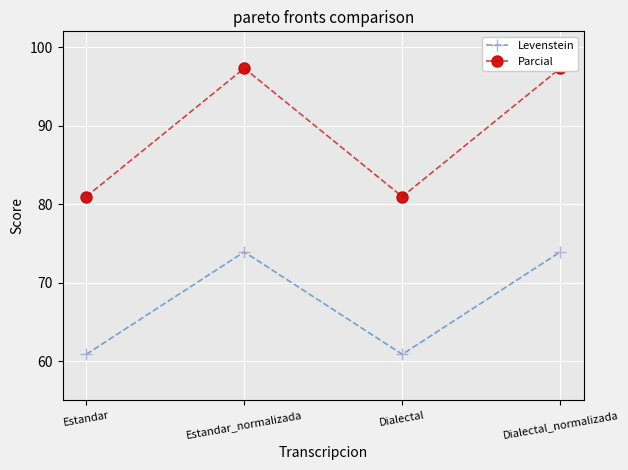

True or false: Levenstein has more than 1 points higher than both neighbors.

False